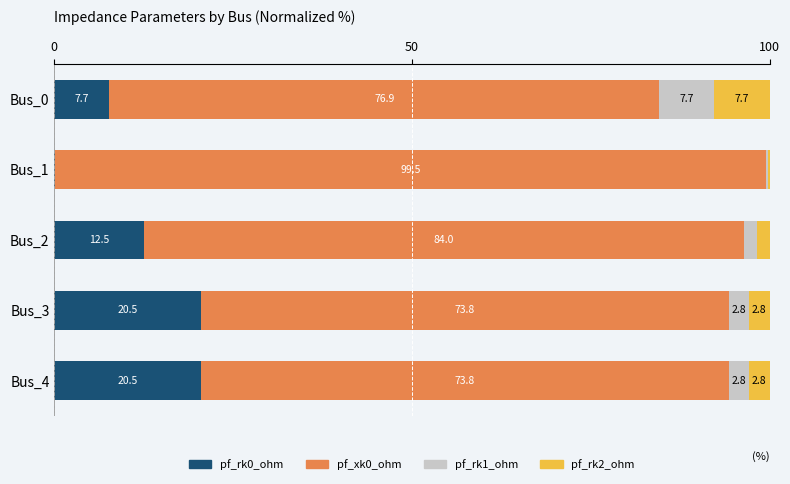

True or false: pf_rk0_ohm has a value of 20.5 at Bus_3.

True